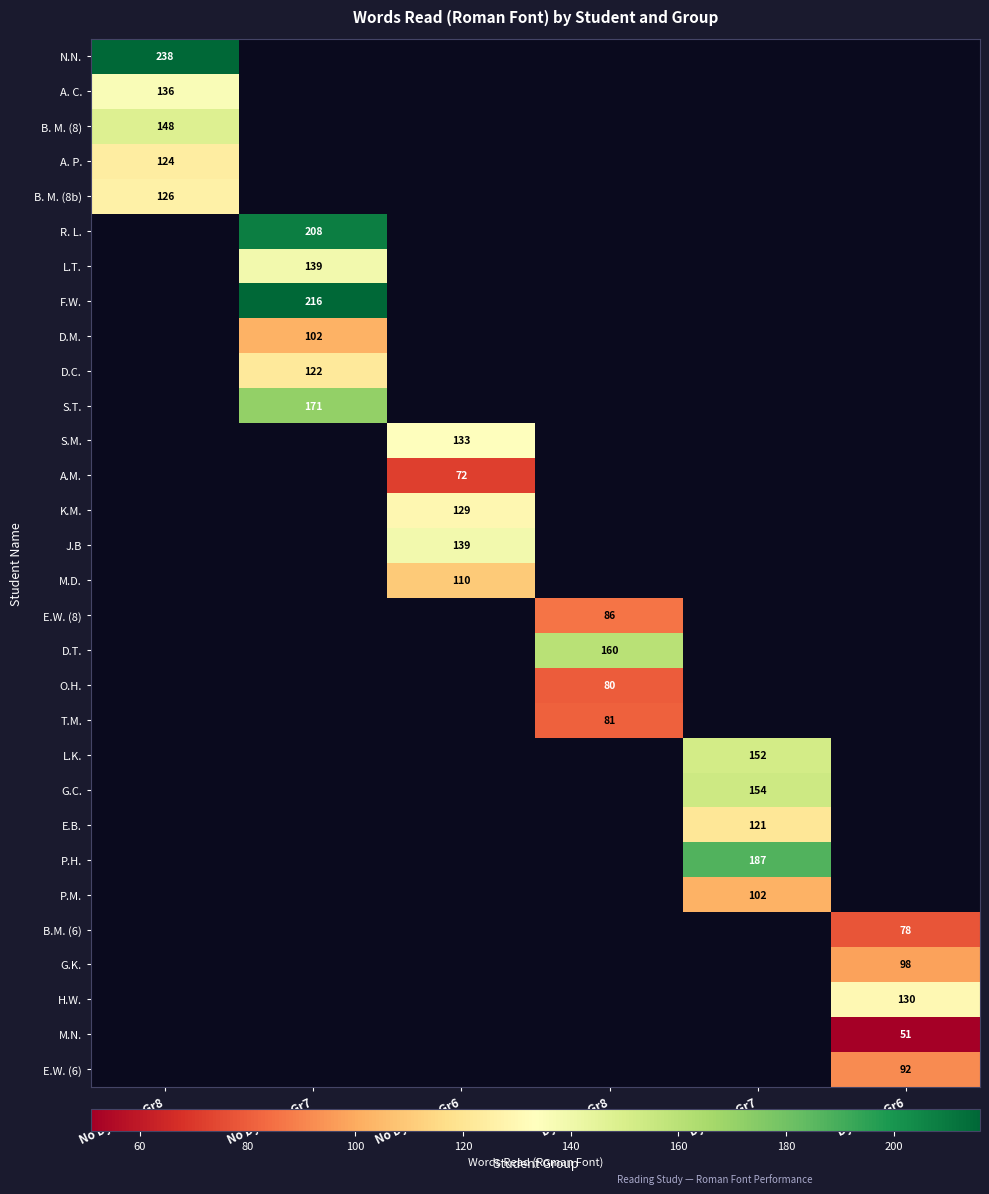

The value of B.M. (6) at Dyslexia Gr6 is 78. True or false?

True